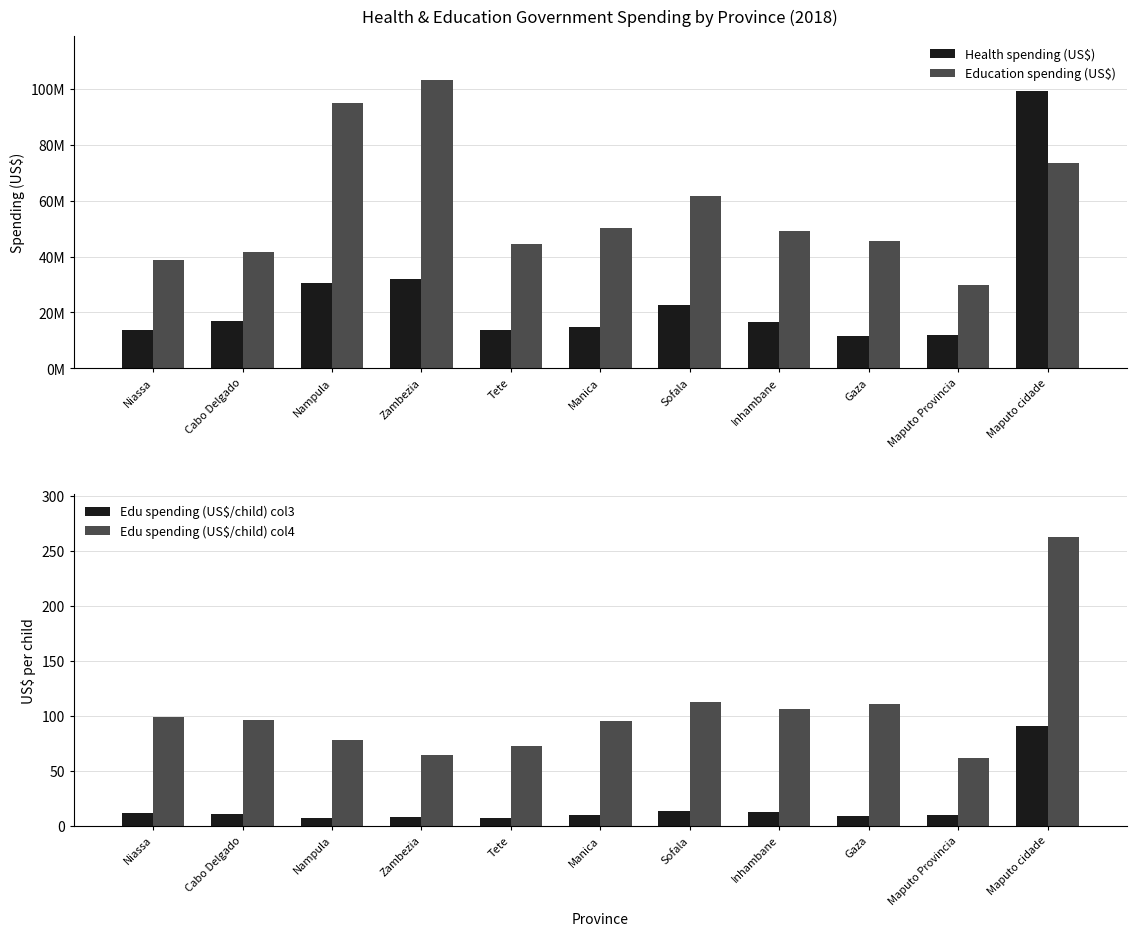

What is the value of the Edu spending (US$/child) col4 bar at the 7th from the left?

112.5